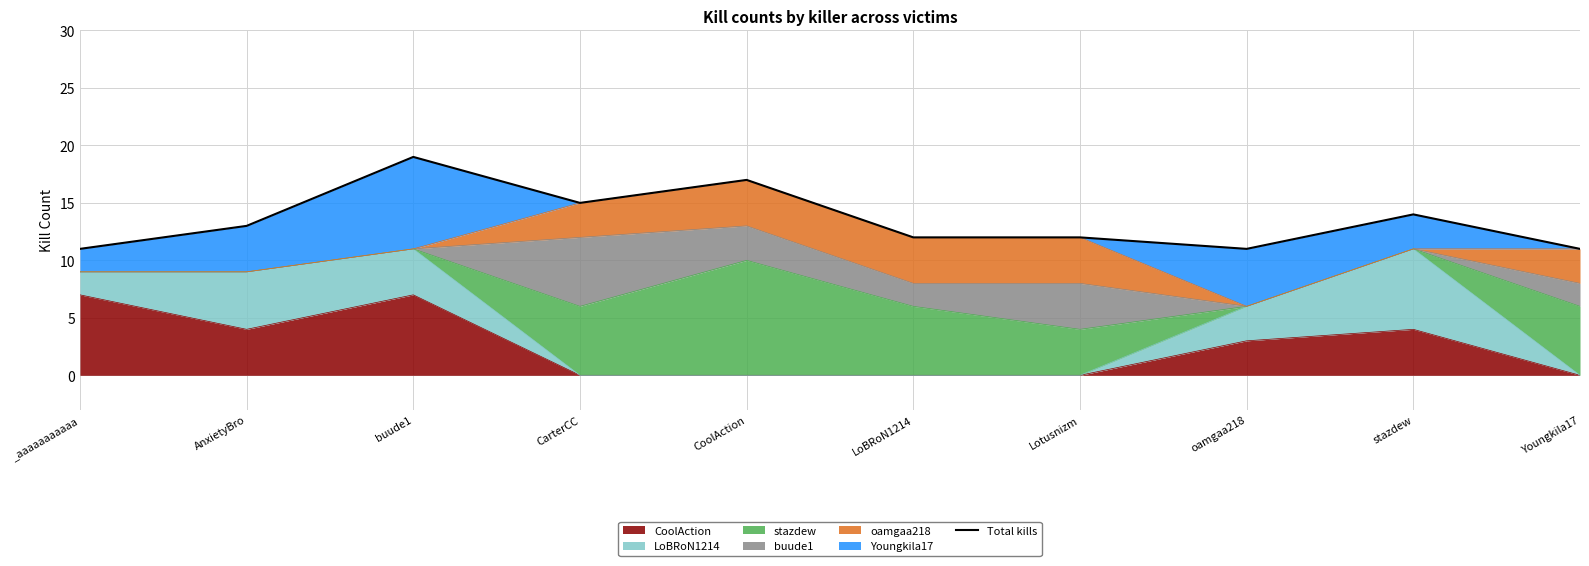

How many lines are shown in the chart?

1